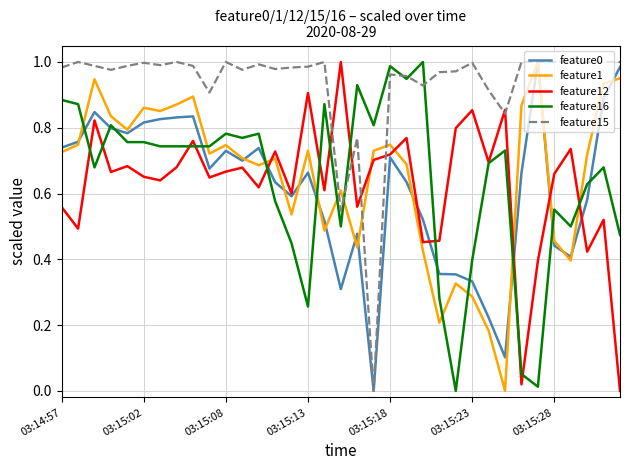

Which series has the largest total across all categories?

feature15